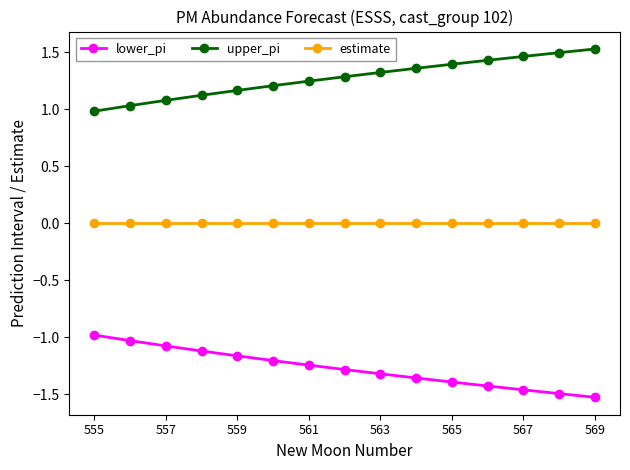

What is the value of the lower_pi point at the 3rd from the left?

-1.1